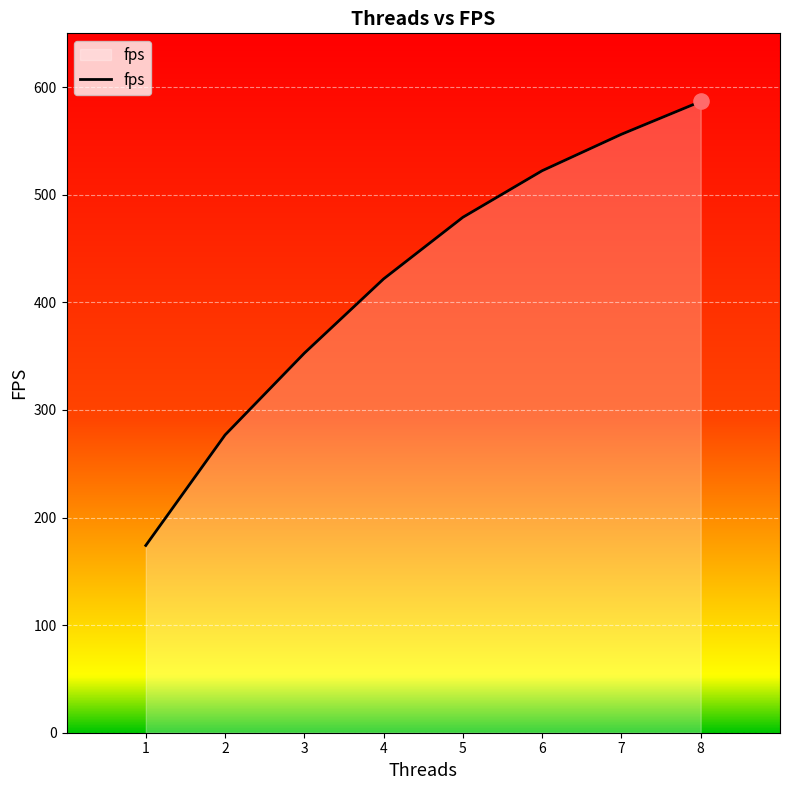

Which has a higher value, 4 or 3?

4